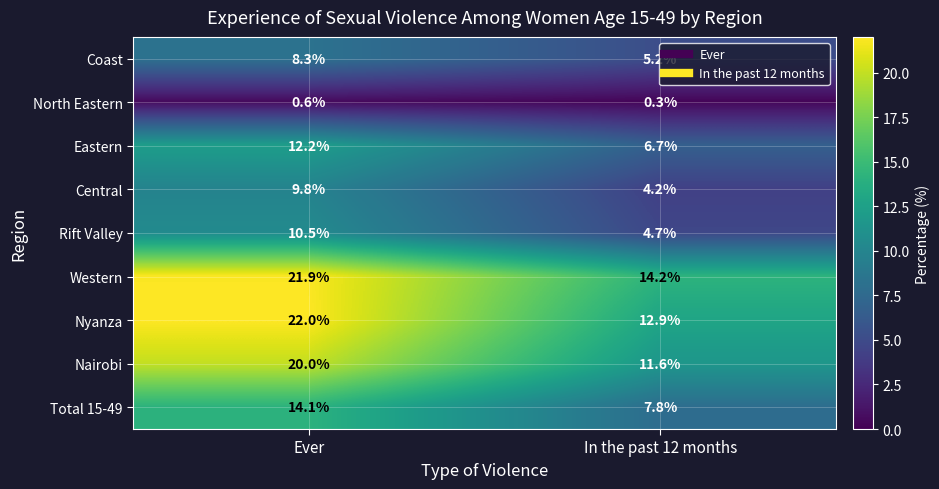

What is the greatest value displayed?

22.0